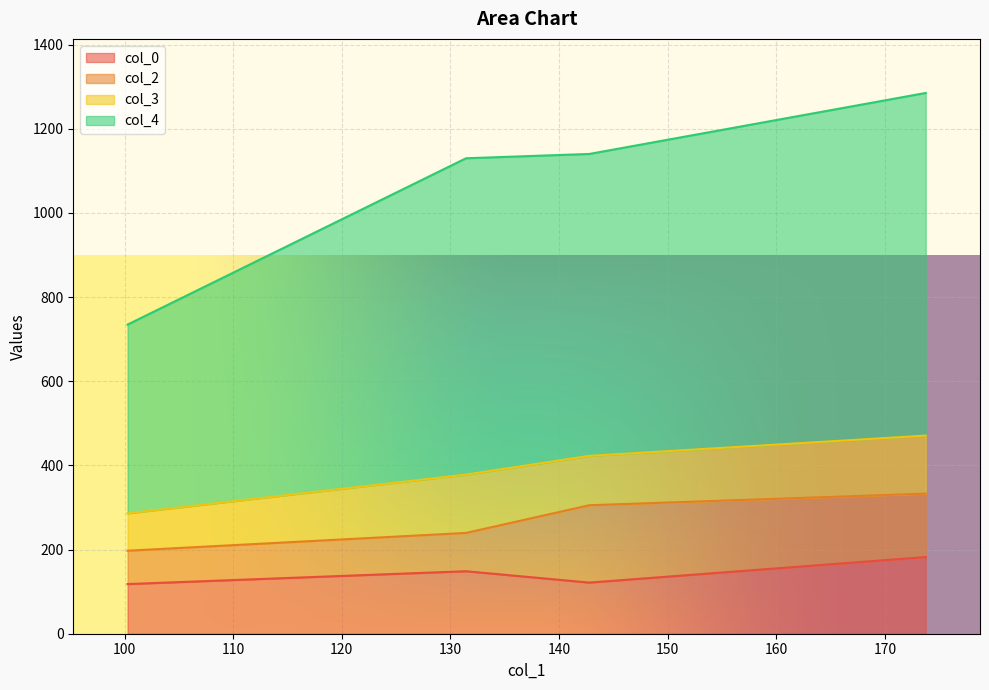

True or false: col_4 has a value of 1140.1 at 142.77656651451838.

True